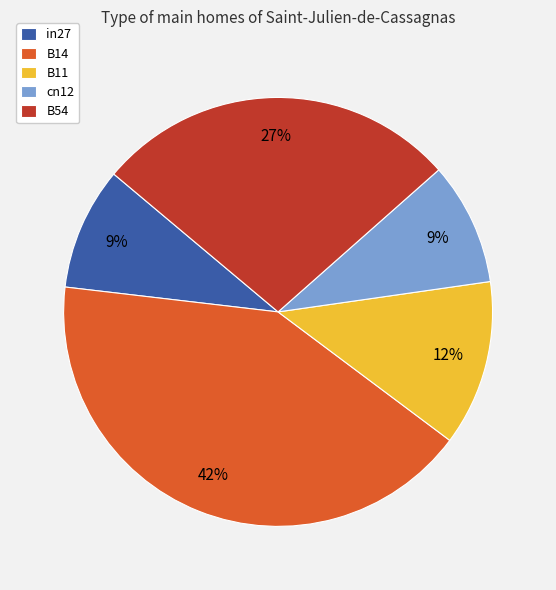

Between B54 and in27, which is larger?

B54